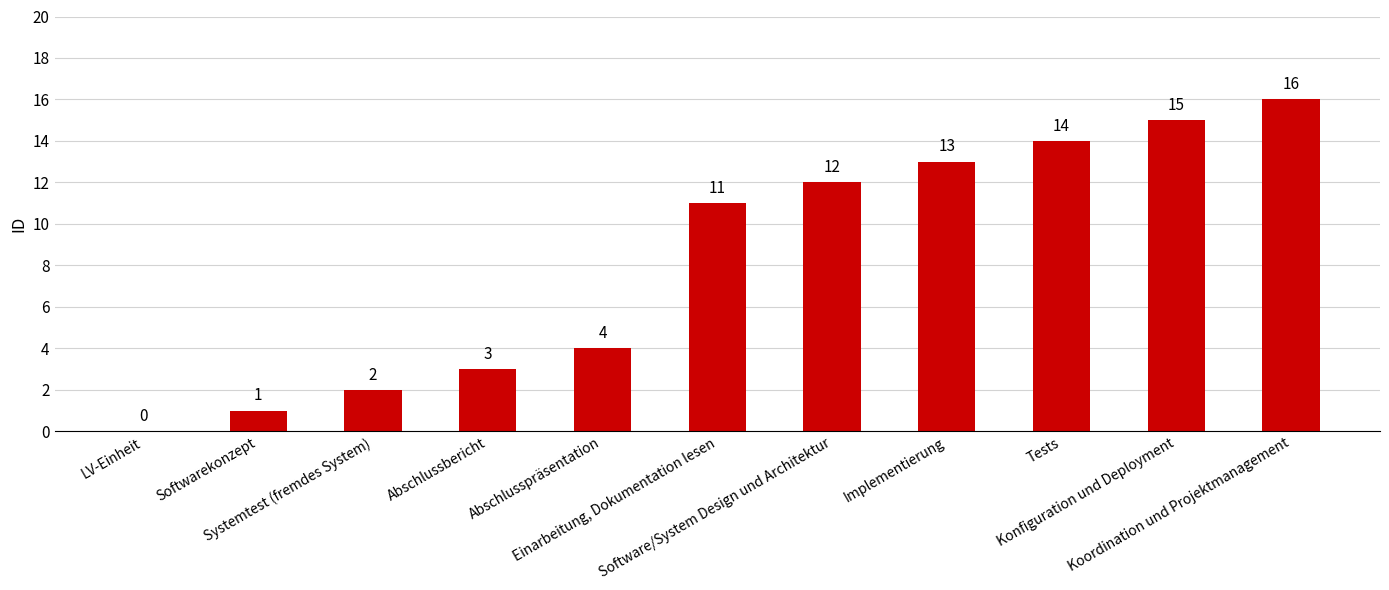

Reading right to left, list all the values displayed in this chart.

Koordination und Projektmanagement=16	Konfiguration und Deployment=15	Tests=14	Implementierung=13	Software/System Design und Architektur=12	Einarbeitung, Dokumentation lesen=11	Abschlusspräsentation=4	Abschlussbericht=3	Systemtest (fremdes System)=2	Softwarekonzept=1	LV-Einheit=0